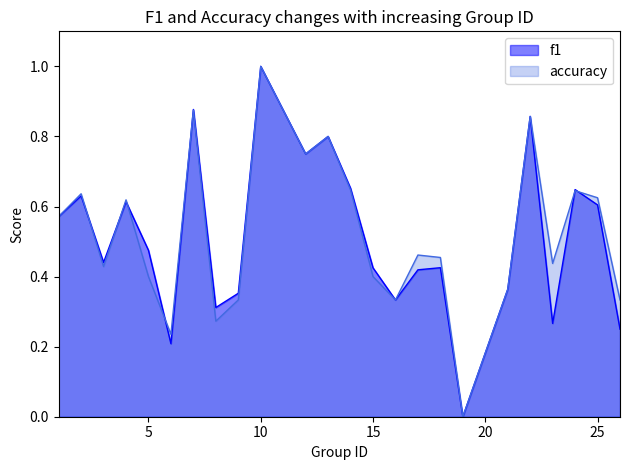

Which series has the largest total across all categories?

accuracy